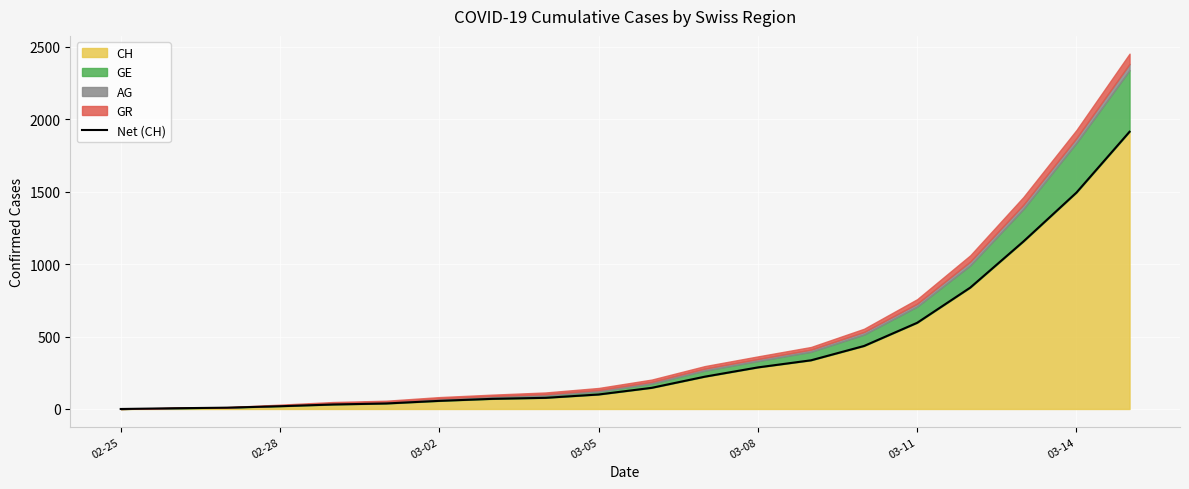

Does the chart display data point markers on the line(s)?

No